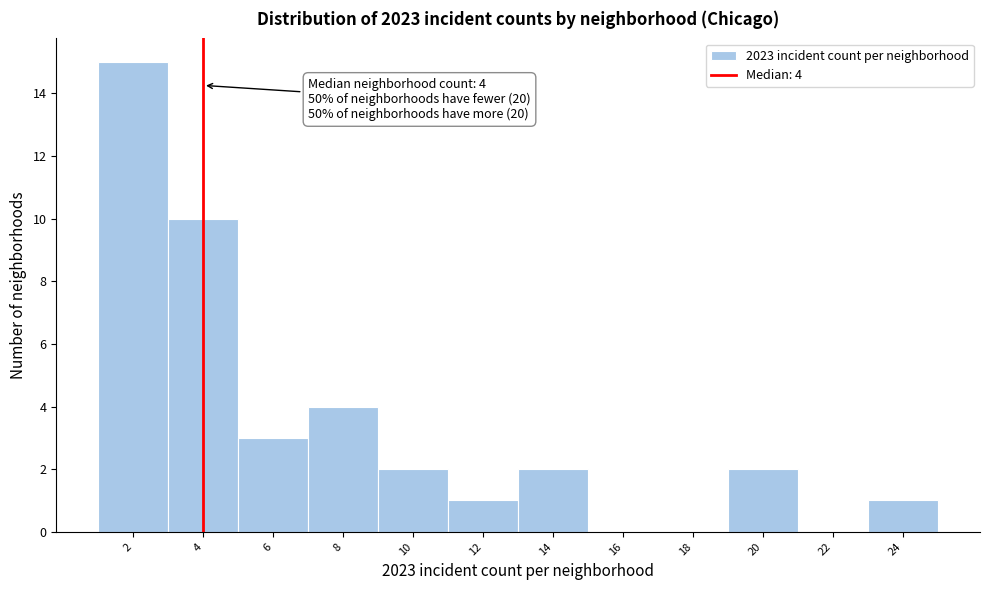

Reading left to right, transcribe all the data shown in this chart.

2=15	4=10	6=3	8=4	10=2	12=1	14=2	16=0	18=0	20=2	22=0	24=1